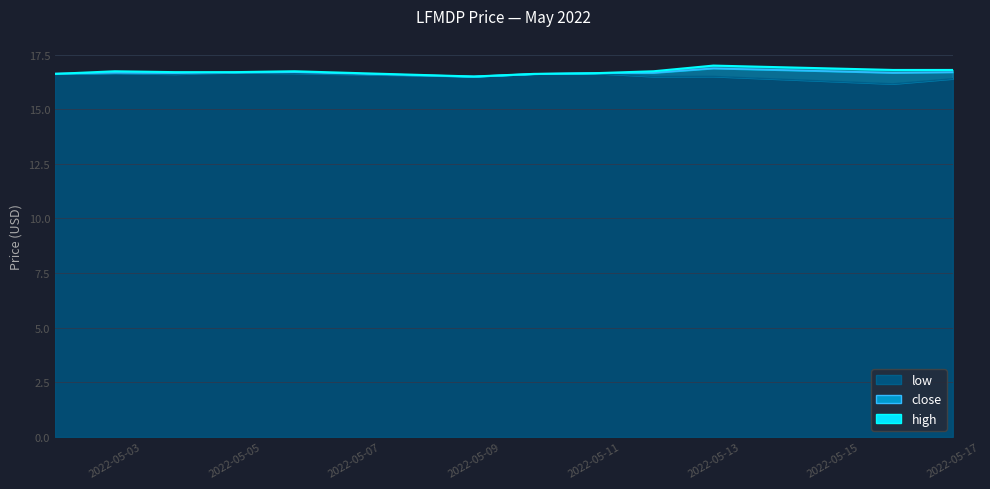

Count the low values in the range 16 to 17.

12